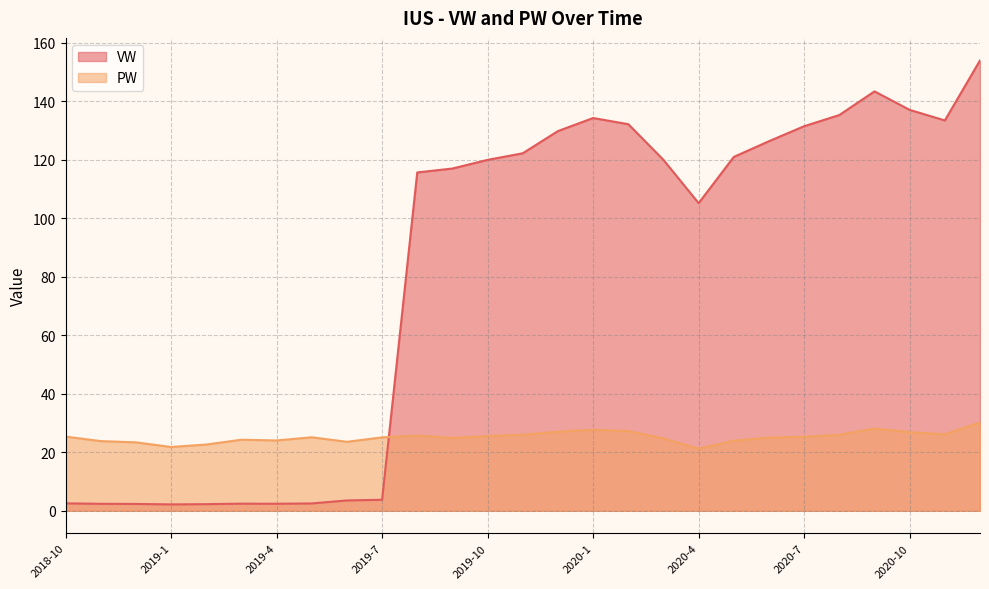

What is the spread (max minus min) of values at 2018-10?

22.8